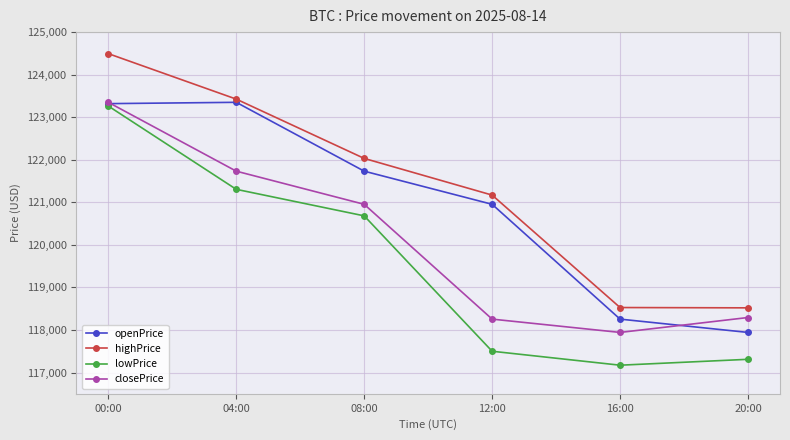

What is the difference between the highest and lowest values at 04:00?

2120.2